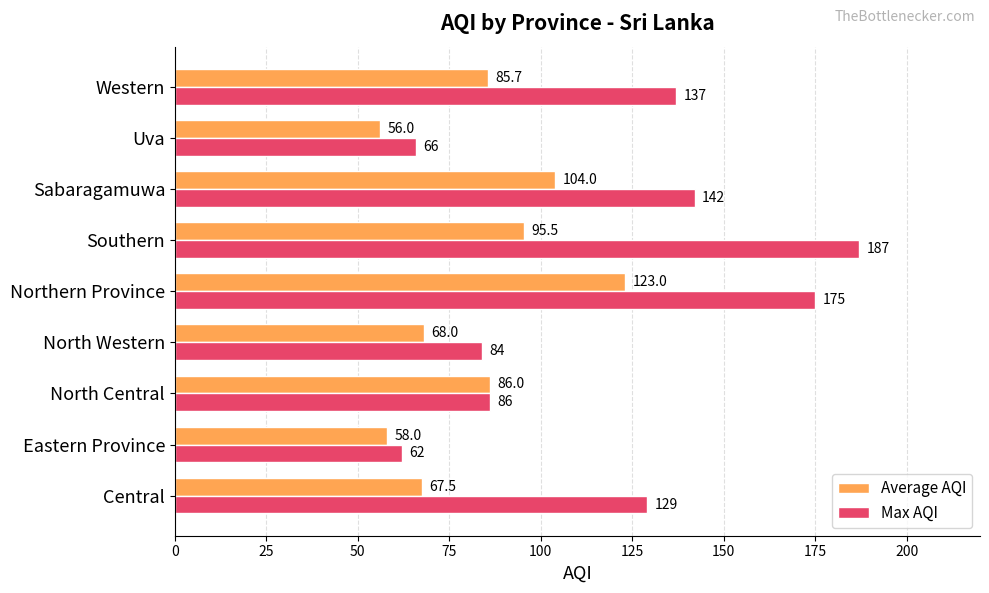

What is the maximum value for Average AQI?

123.0